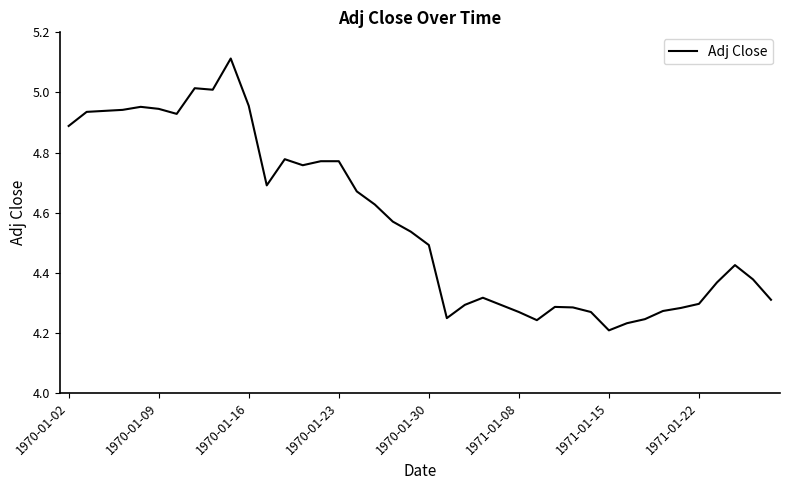

What is the difference between the maximum and minimum values?

0.9